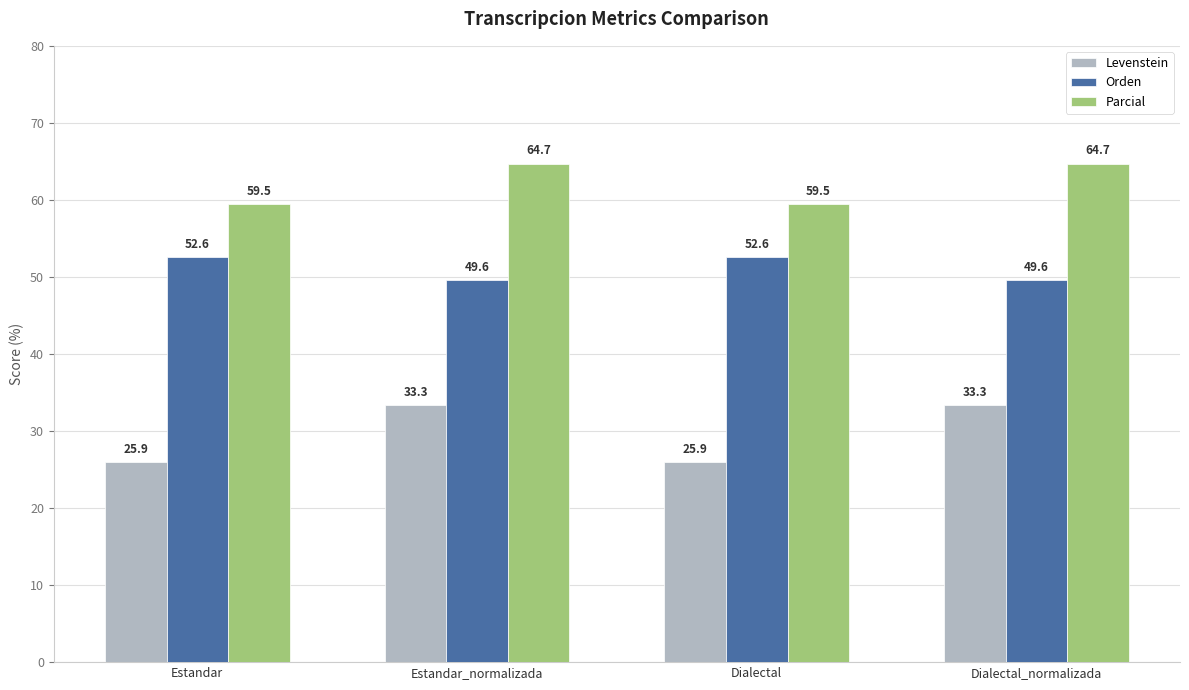

Does the chart contain stacked bars?

No